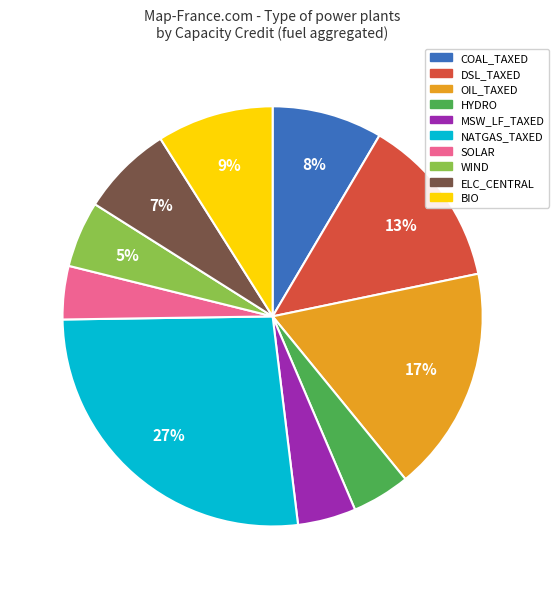

How many slices are in this pie chart?

10